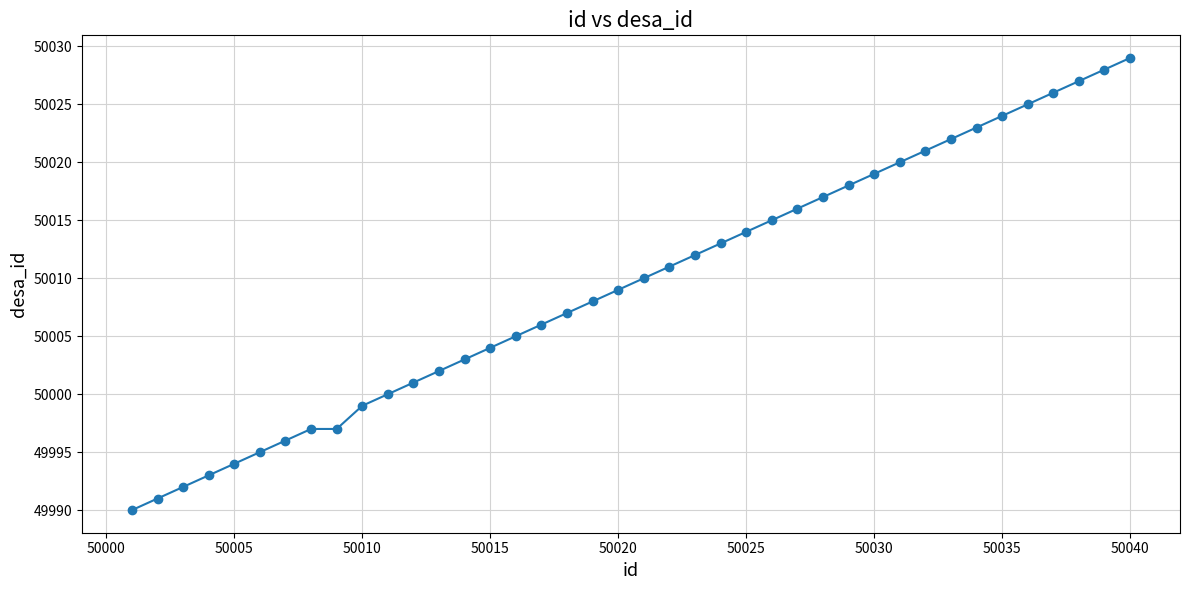

What is the smallest value displayed?

49990